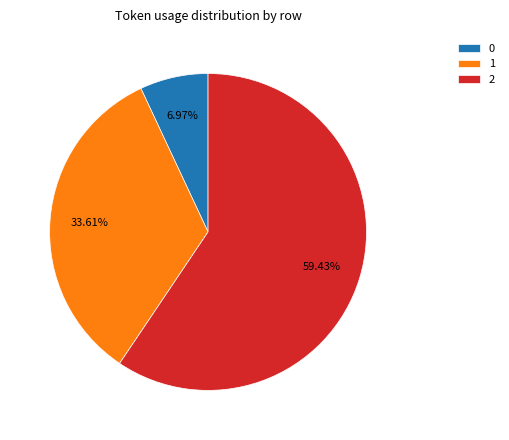

What percentage is the 1 slice, to the nearest percent?

34%